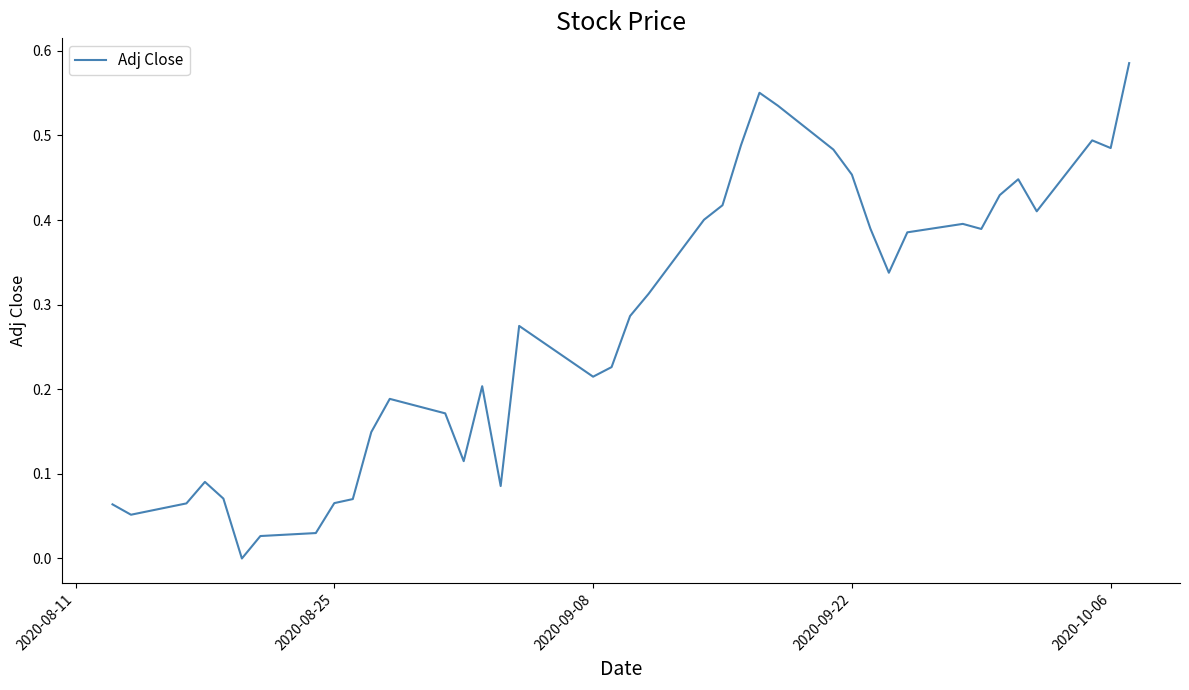

Does the chart display data point markers on the line(s)?

No